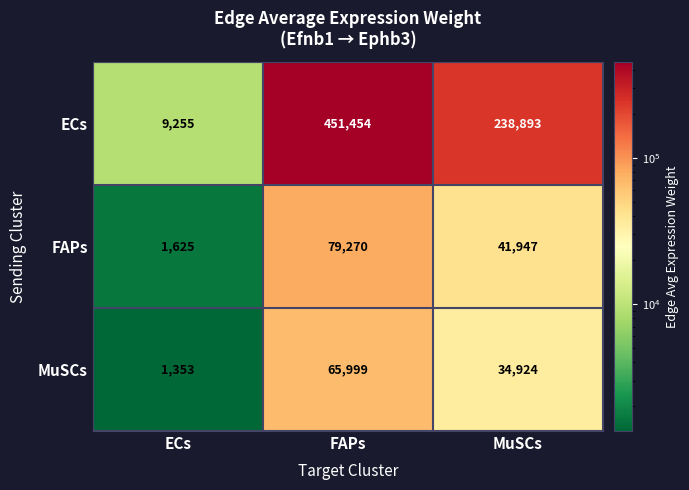

What is the total value across all series at MuSCs?

315764